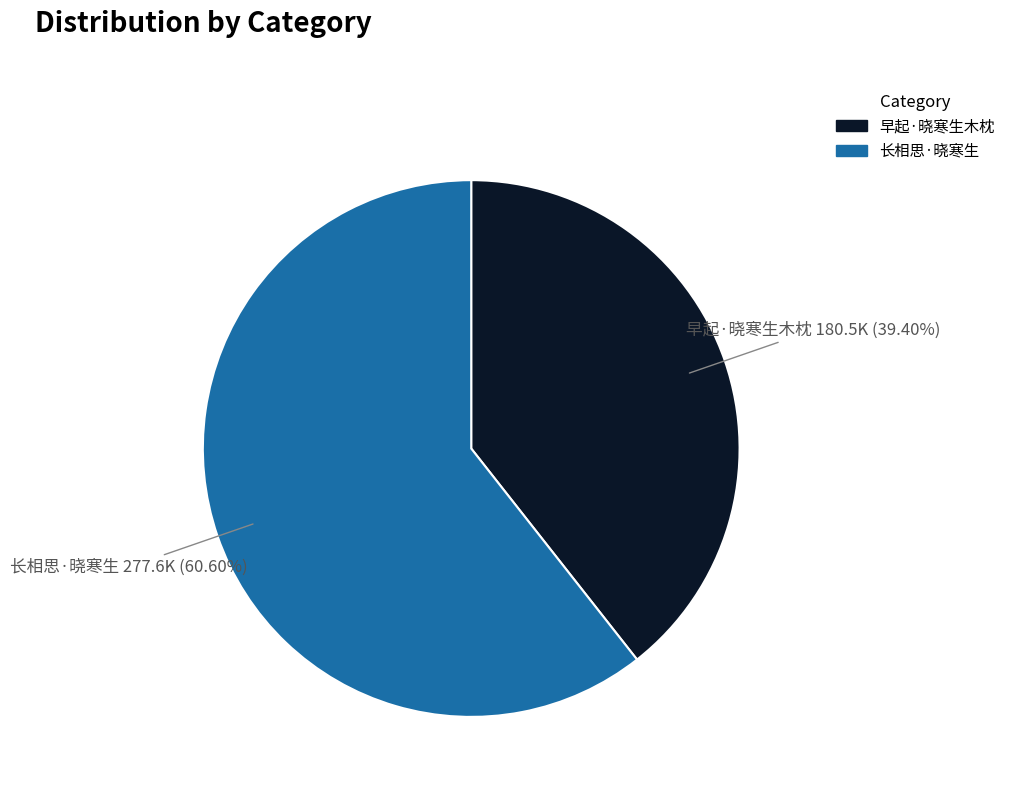

Rank the categories by value from lowest to highest.

早起·晓寒生木枕, 长相思·晓寒生